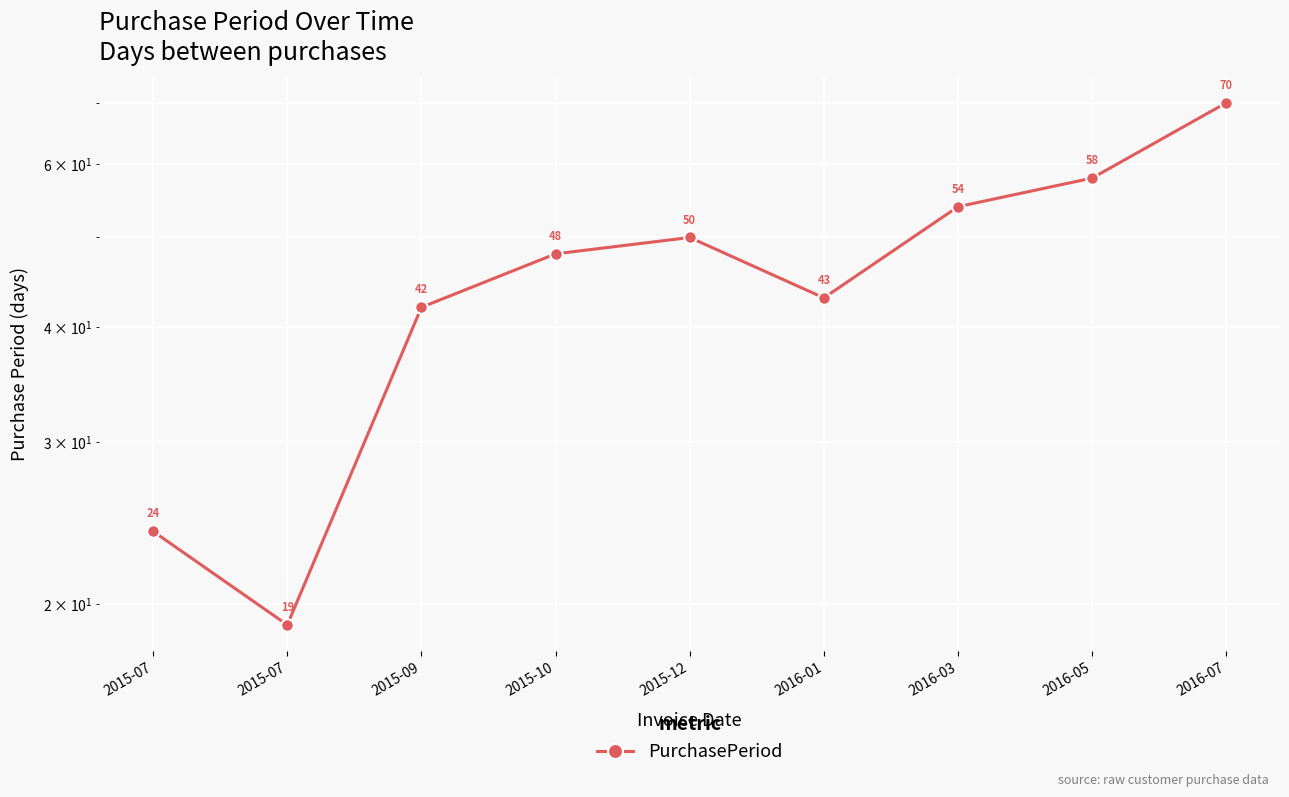

Does the chart display data point markers on the line(s)?

Yes